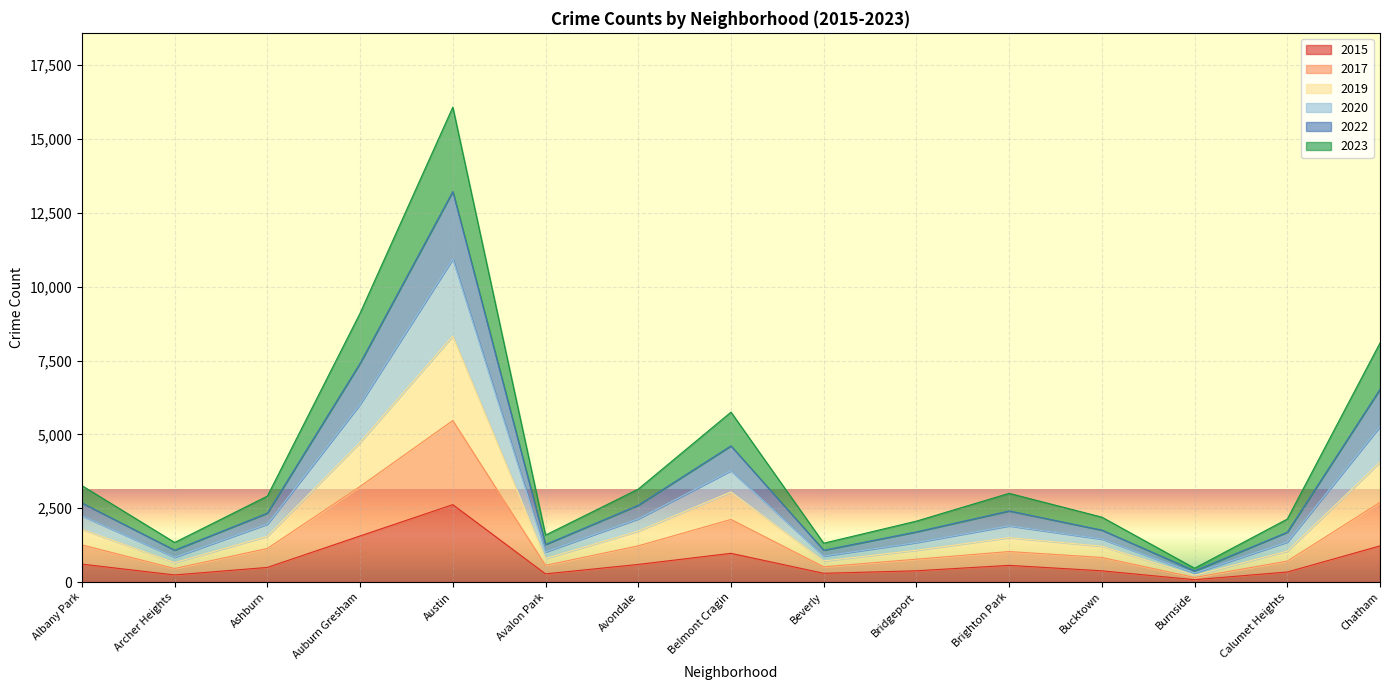

True or false: 2017 and 2015 intersect in this chart.

False